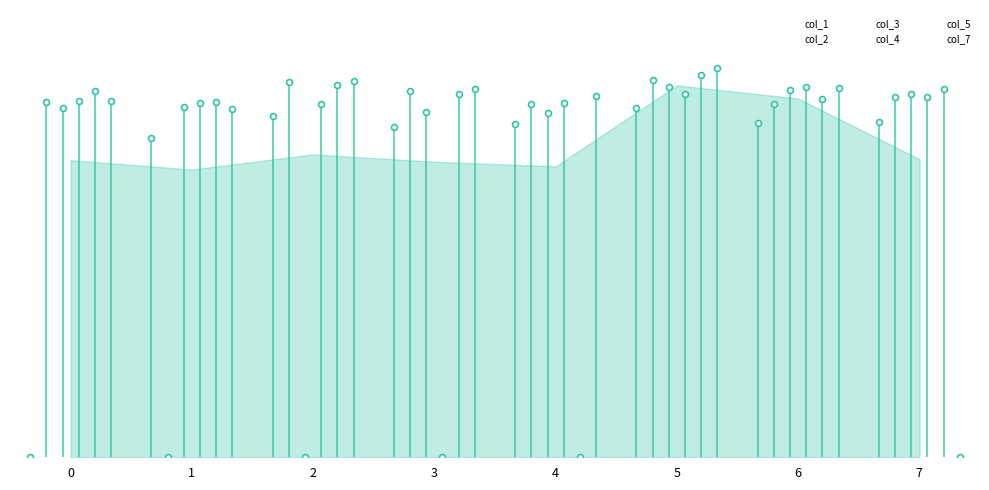

Is the value of col_1 at 3 greater than the value of col_5 at 3?

No